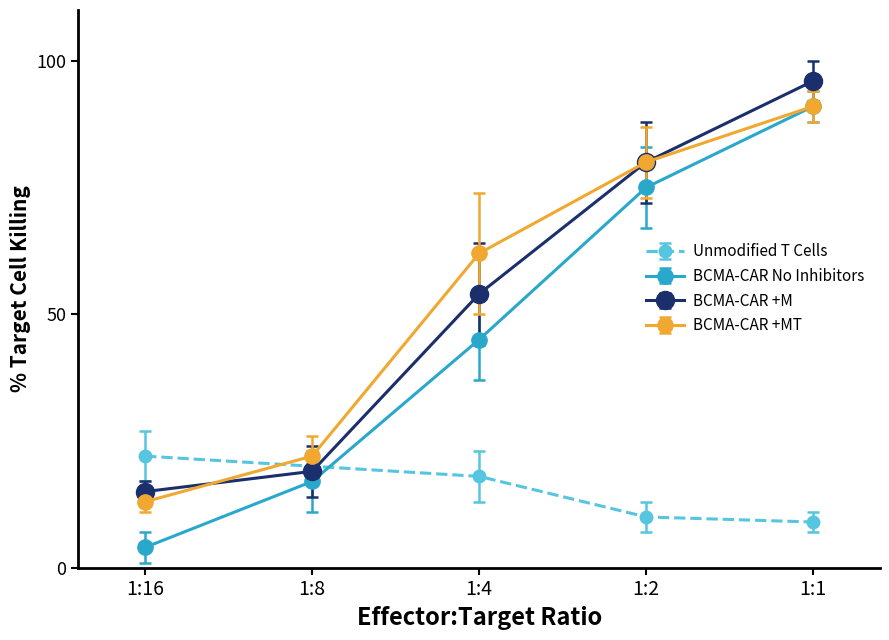

Where do Unmodified T Cells and BCMA-CAR +MT first cross each other?

1:16 and 1:8